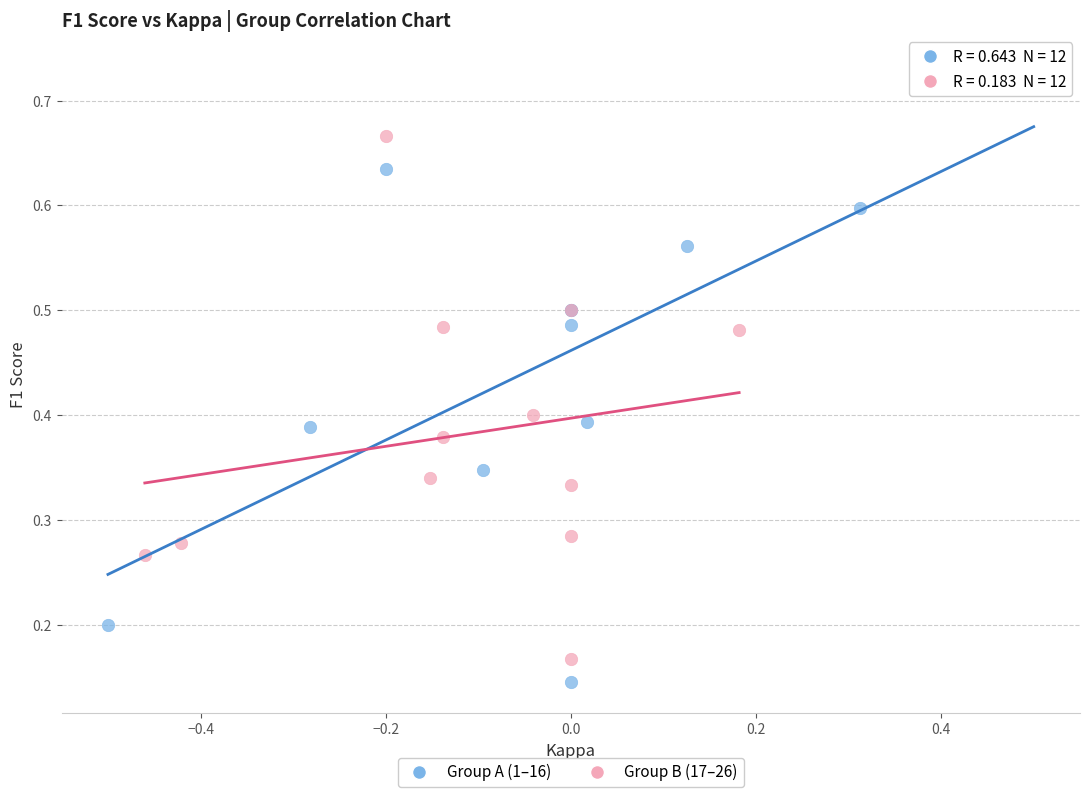

Which series has the widest spread of Y values?

Group A (1–16)